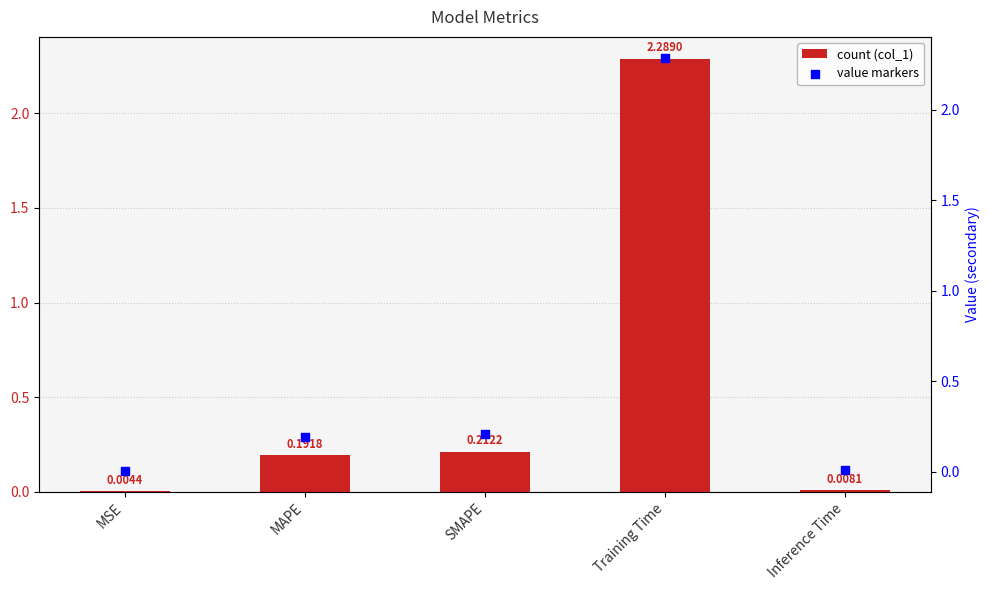

Which series reaches the maximum Y coordinate?

col_1